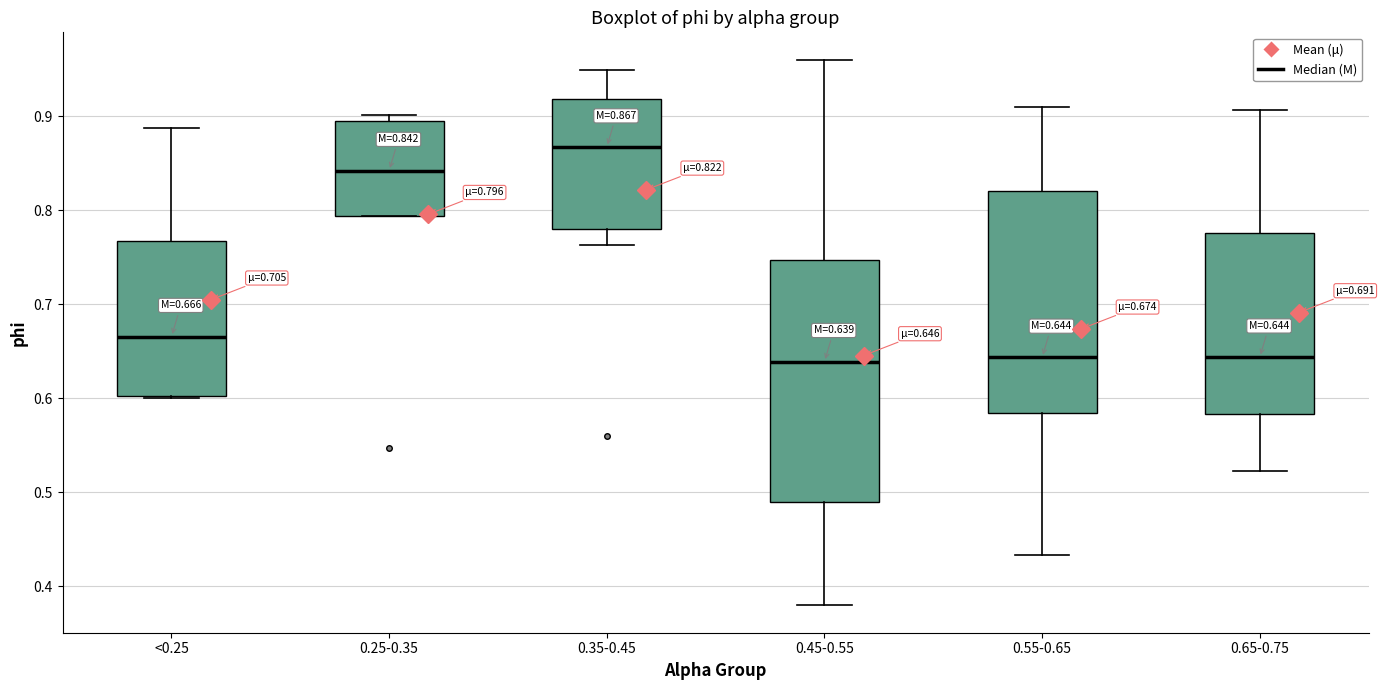

Which box is the tallest, from its lower edge to its upper edge?

0.45-0.55